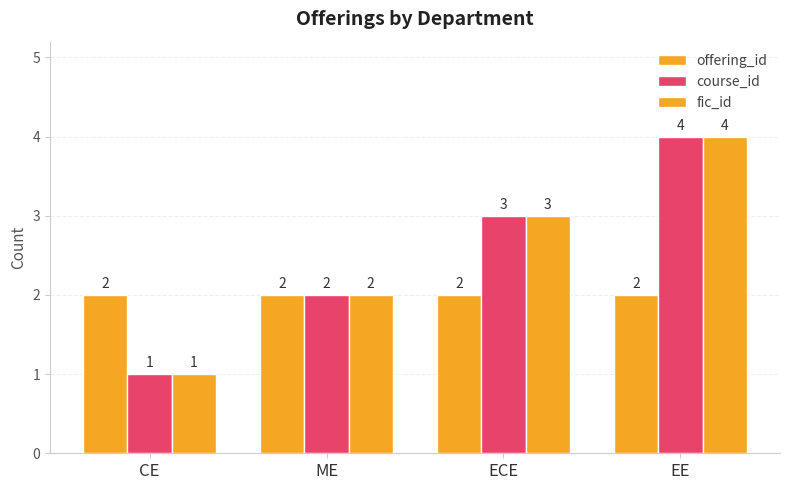

Is it true that course_id equals 1 at ECE?

False